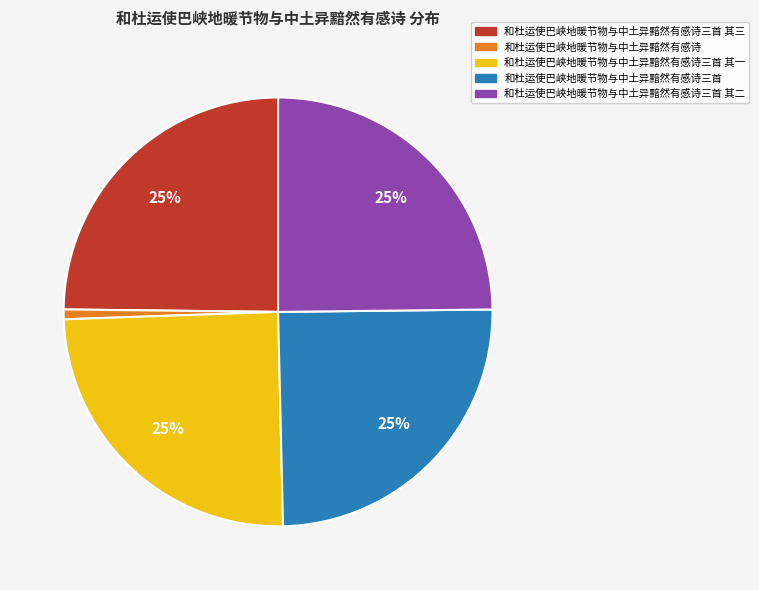

To the nearest percent, what is the difference between the largest and smallest slice percentages?

24%